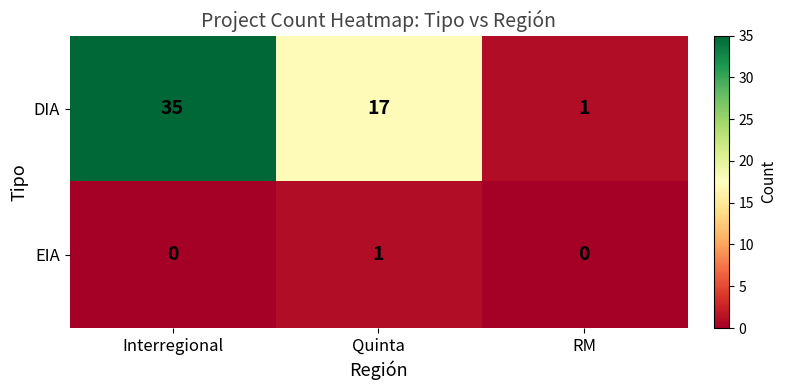

Reading right to left, what are all the values shown in this chart?

DIA: RM=1	Quinta=17	Interregional=35
EIA: RM=0	Quinta=1	Interregional=0